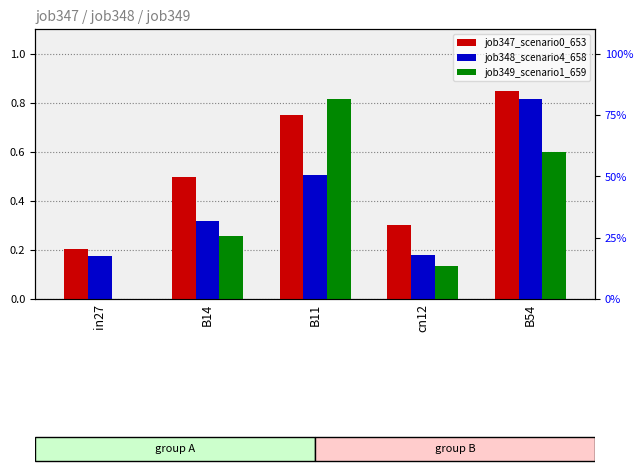

How many bars are there in each group?

3